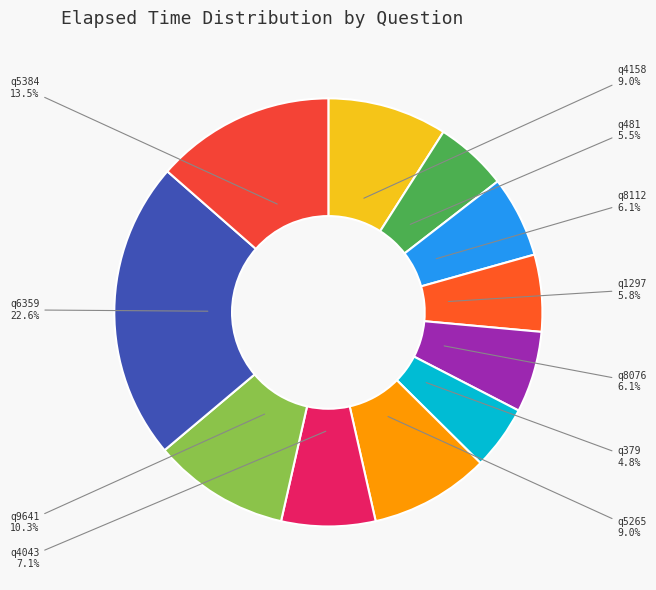

Approximately how many times larger is the value at q9641 compared to q8076?

1.7